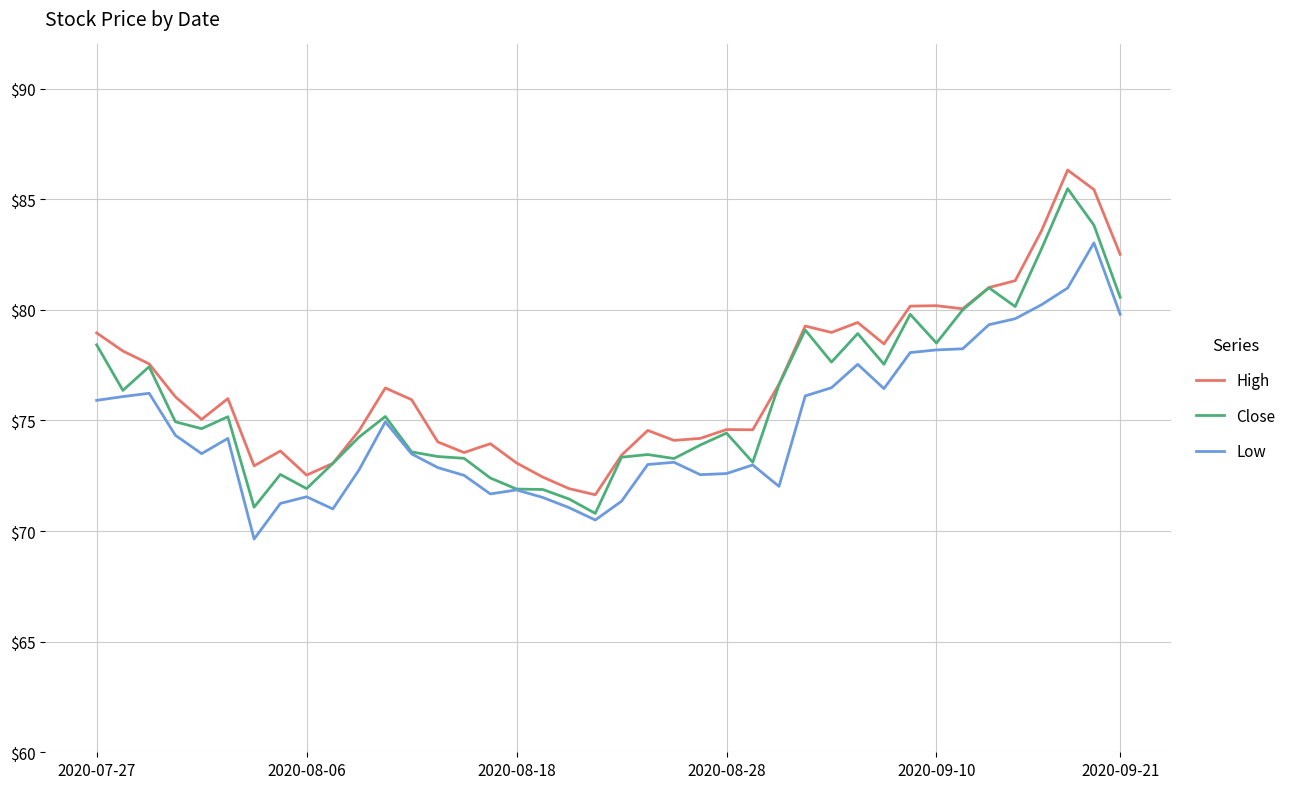

True or false: High and Low intersect in this chart.

False